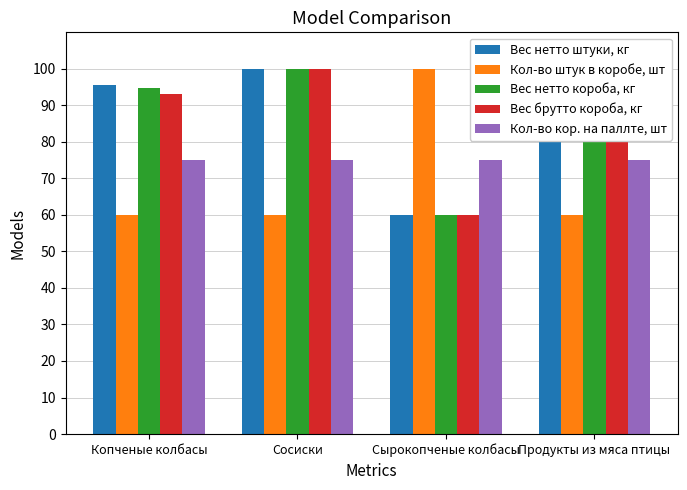

What is the lowest value of the Вес нетто штуки, кг series?

60.0